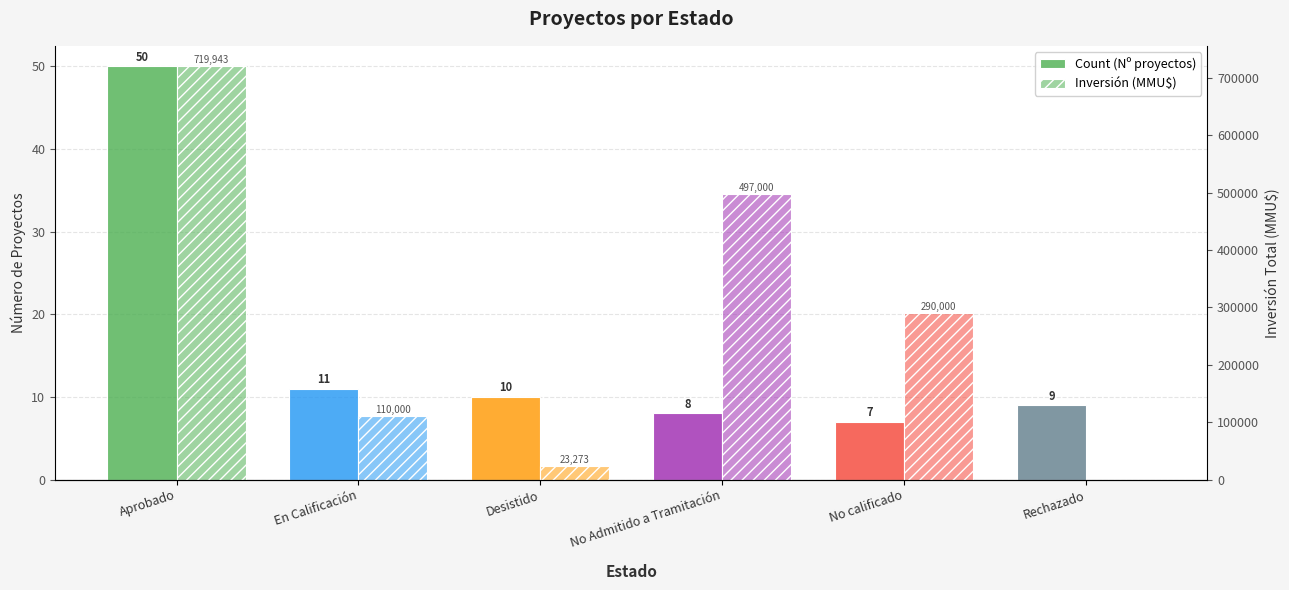

True or false: Count (Nº proyectos) has a value of 11 at En Calificación.

True